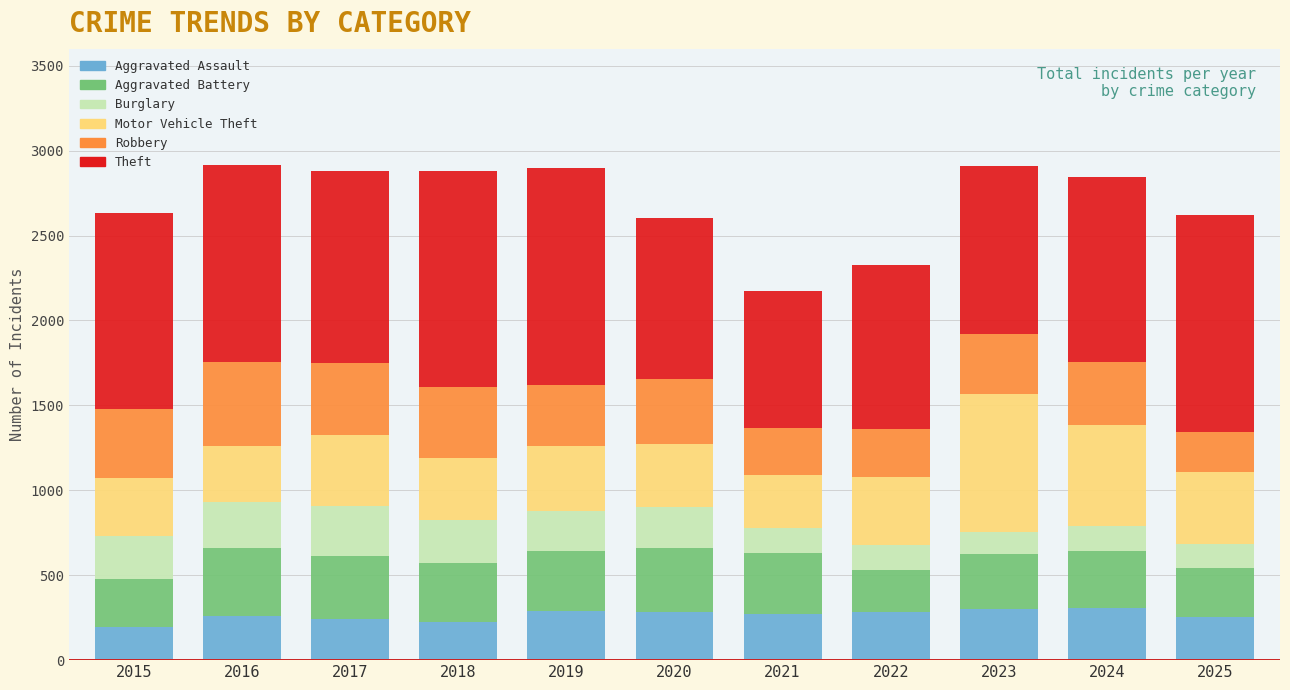

What is the total value across all series at 2015?

2635